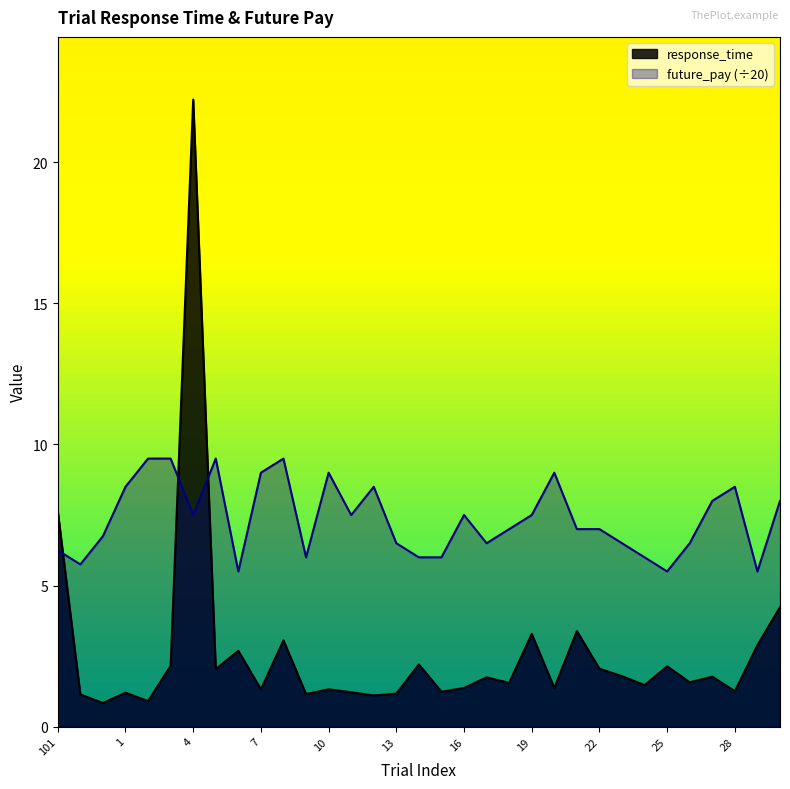

After their last crossing, which series has the higher values: response_time or future_pay?

future_pay